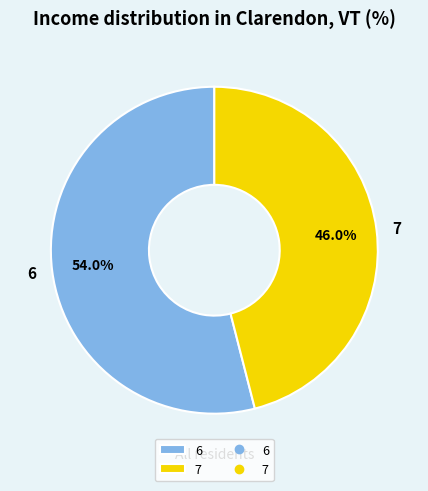

Which slice is the largest?

6